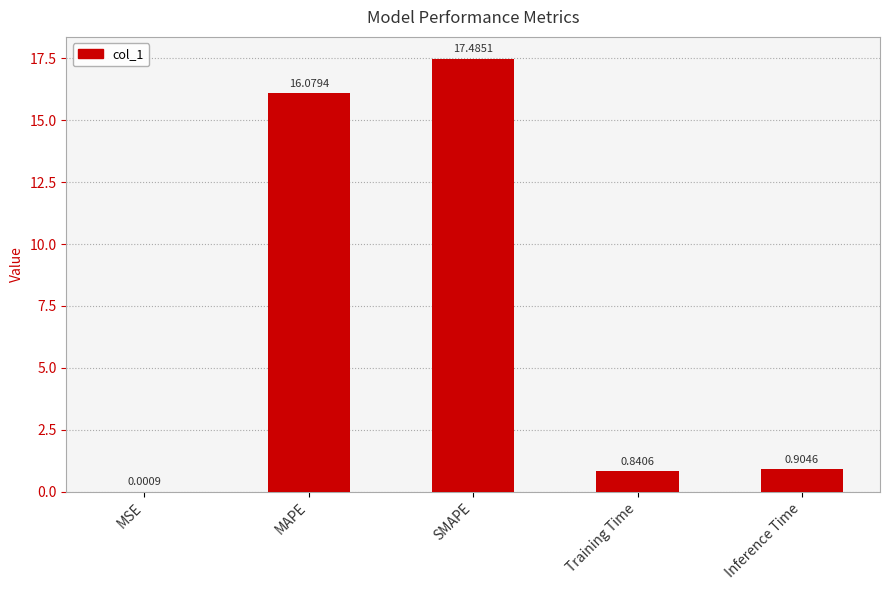

At which label is the value closest to 8?

Inference Time